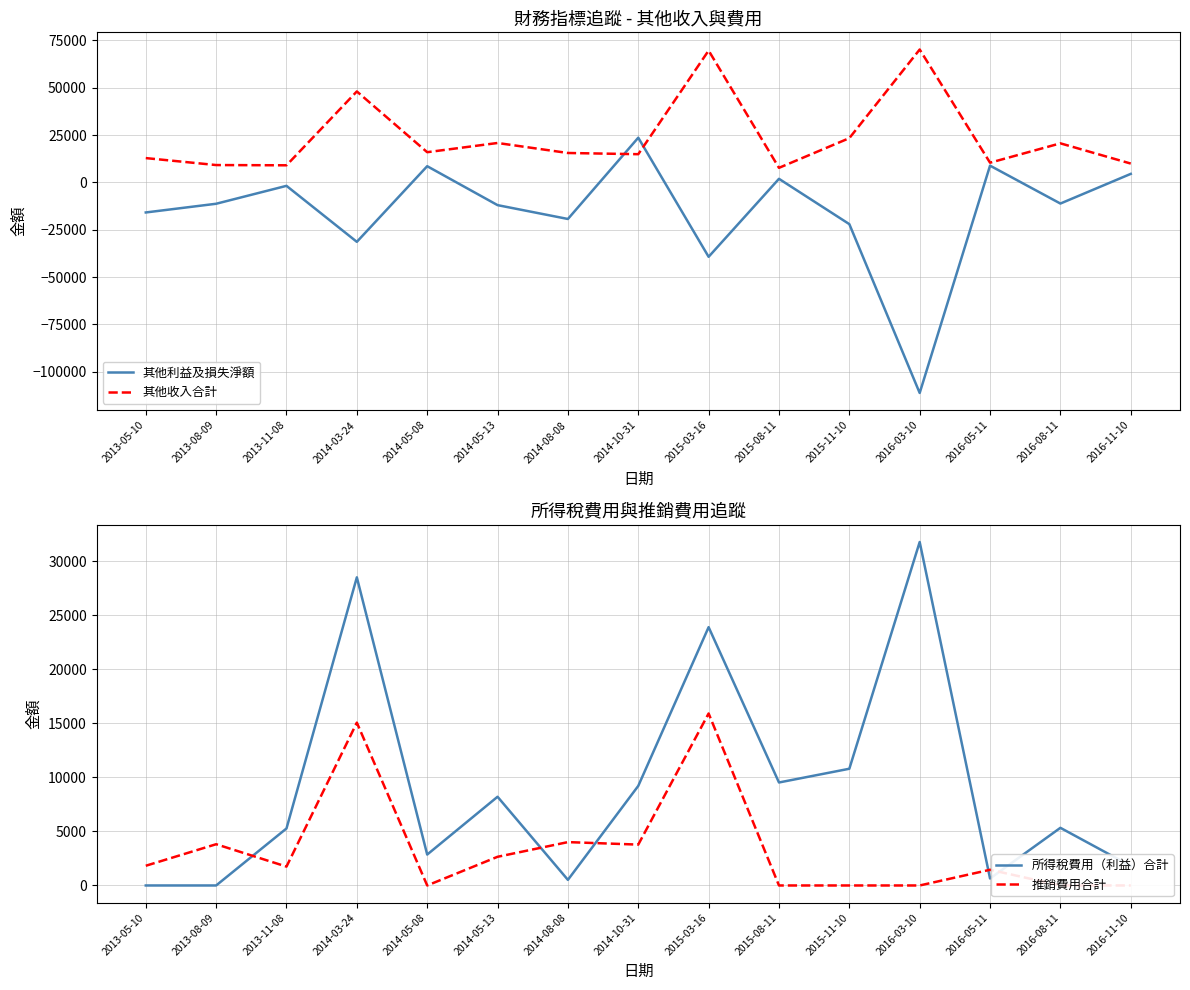

How many values in 所得稅費用（利益）合計 are above zero?

13